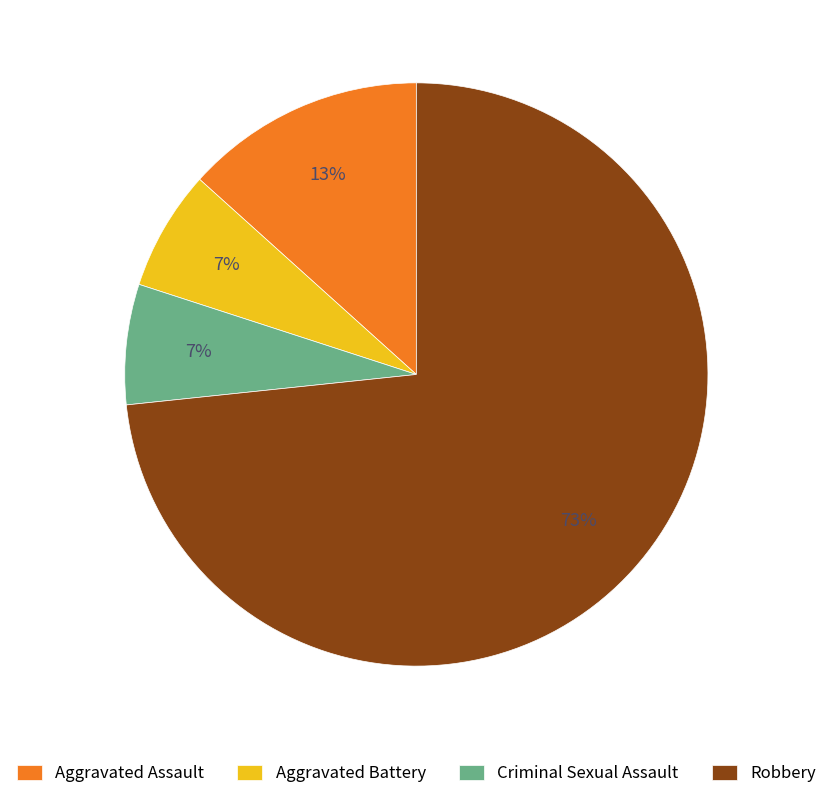

What is the largest slice in the pie chart?

Robbery